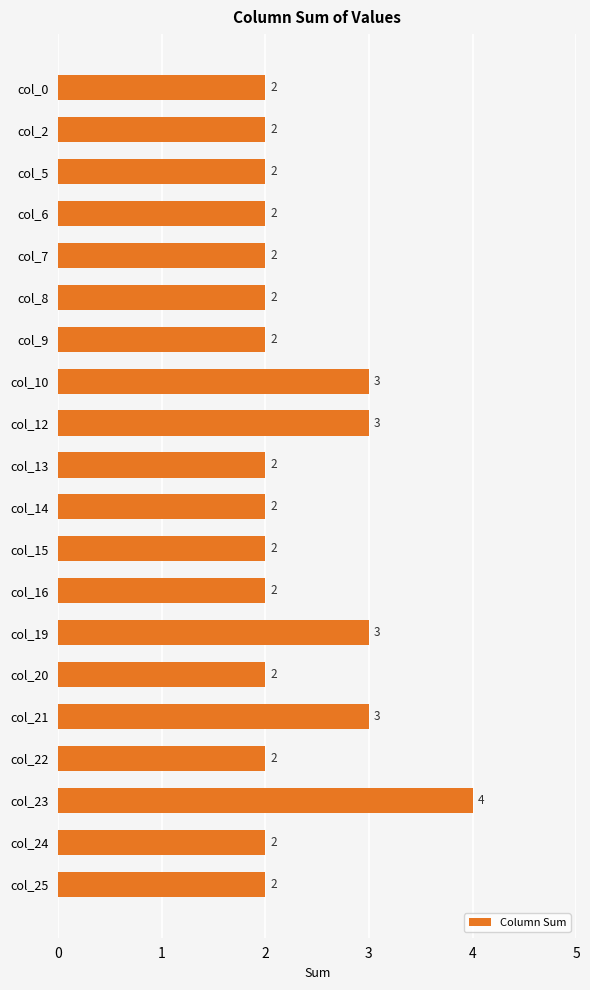

Which category has the highest value across all series?

col_23